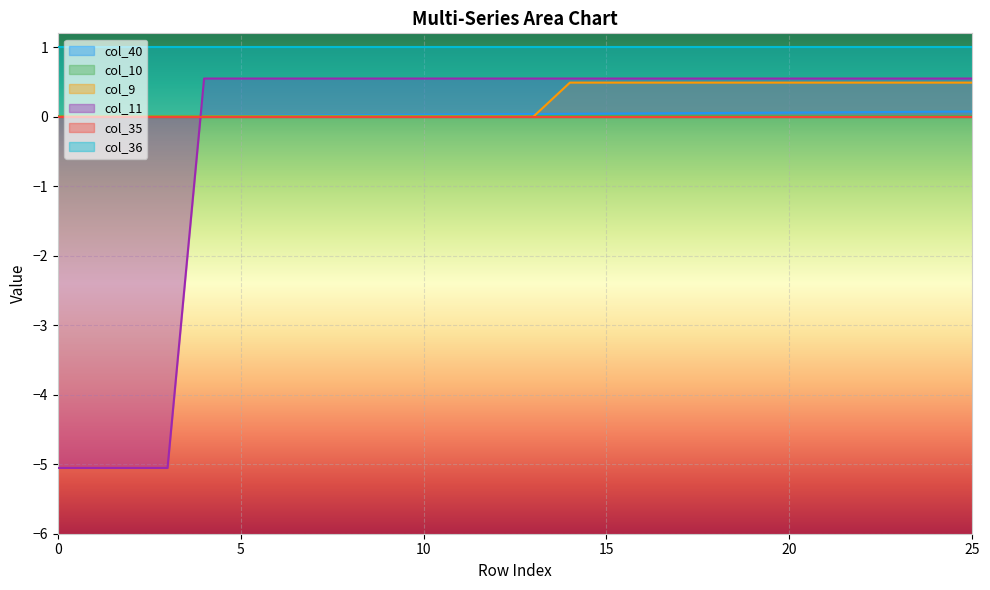

True or false: col_40 and col_36 intersect in this chart.

False